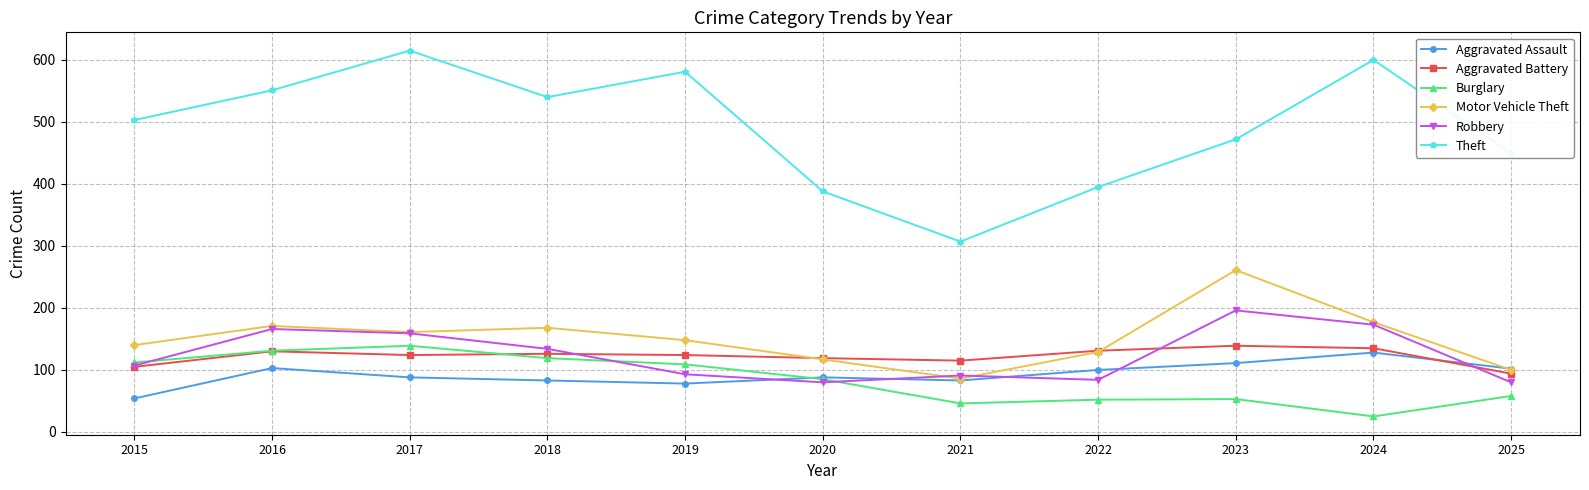

What is the total value across all series at 2023?

1232